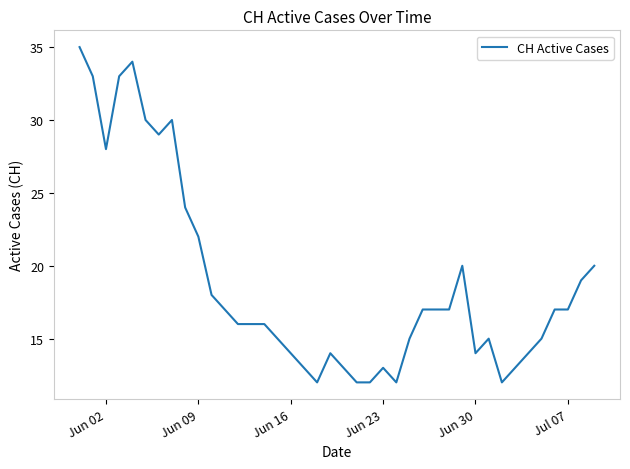

What is the minimum value shown in the chart?

12